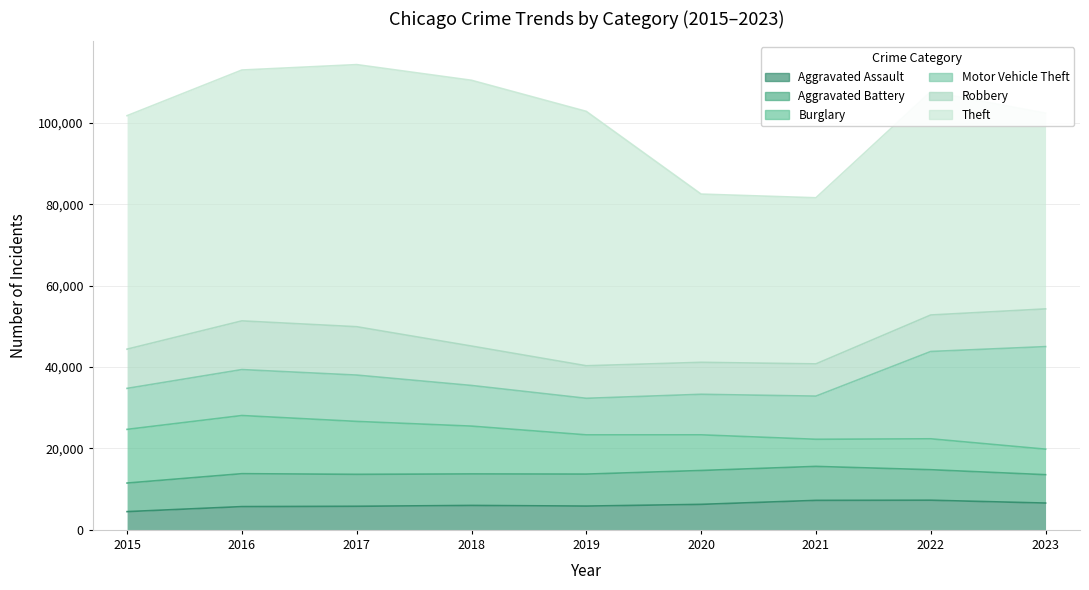

At which label does Aggravated Battery reach its peak?

2021